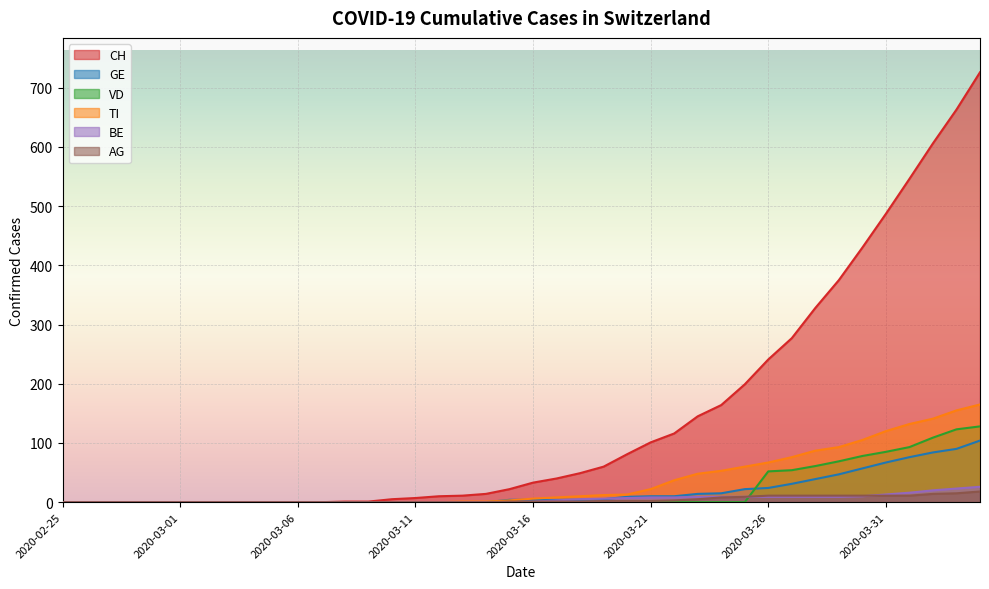

What are all the series names shown in the legend?

CH, GE, VD, TI, BE, AG